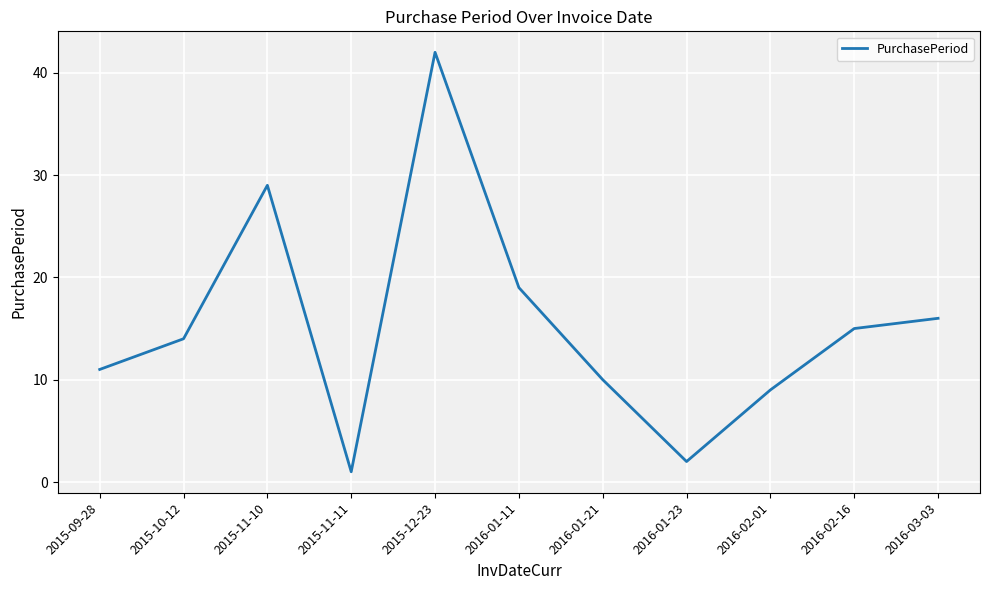

True or false: the data shows 2 at 2015-09-28.

False